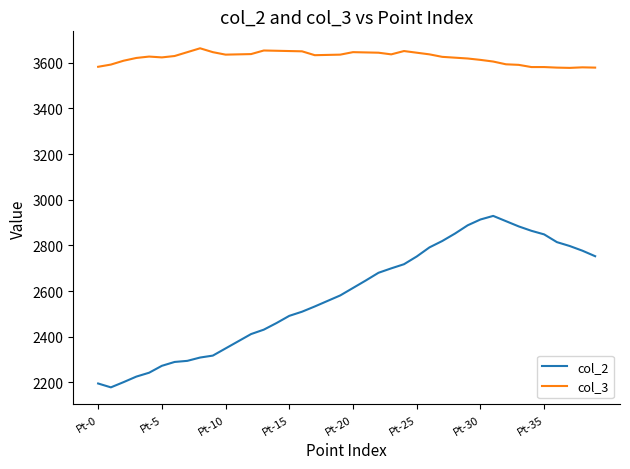

What is the difference between the maximum and minimum values in the col_2 series?

750.6